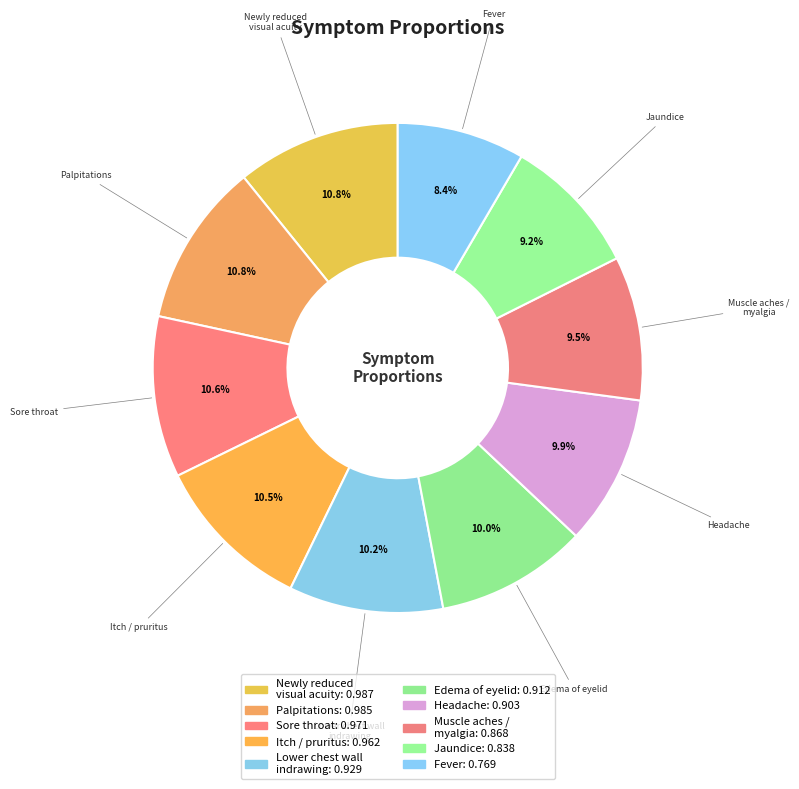

Which category has the smallest portion of the pie?

Fever